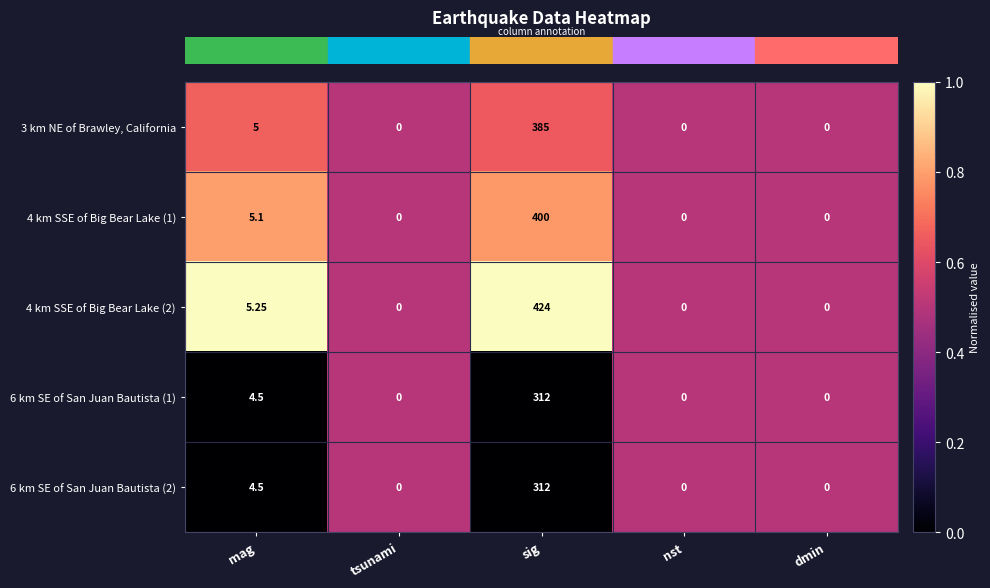

Is the value of 6 km SE of San Juan Bautista (2) at nst greater than the value of 6 km SE of San Juan Bautista (1) at sig?

No